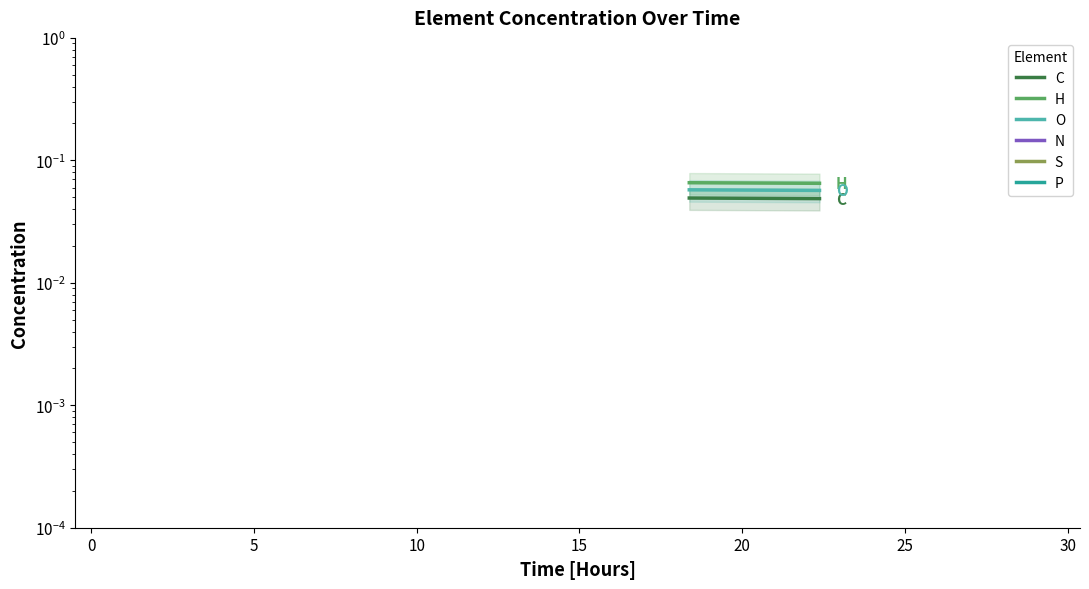

Which has a higher value, 10 or 30?

30